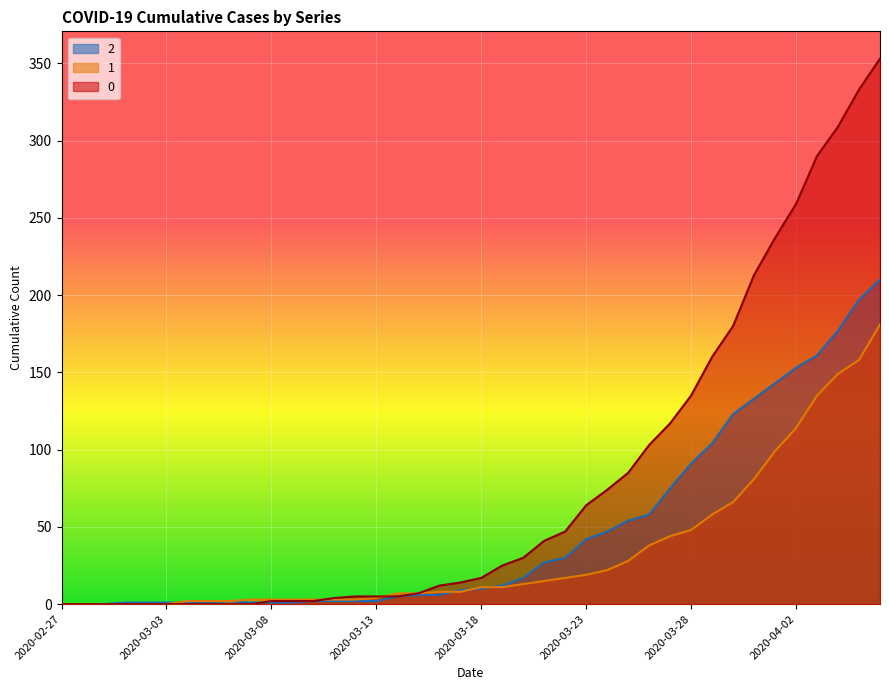

What position from the left is 2020-03-01?

4